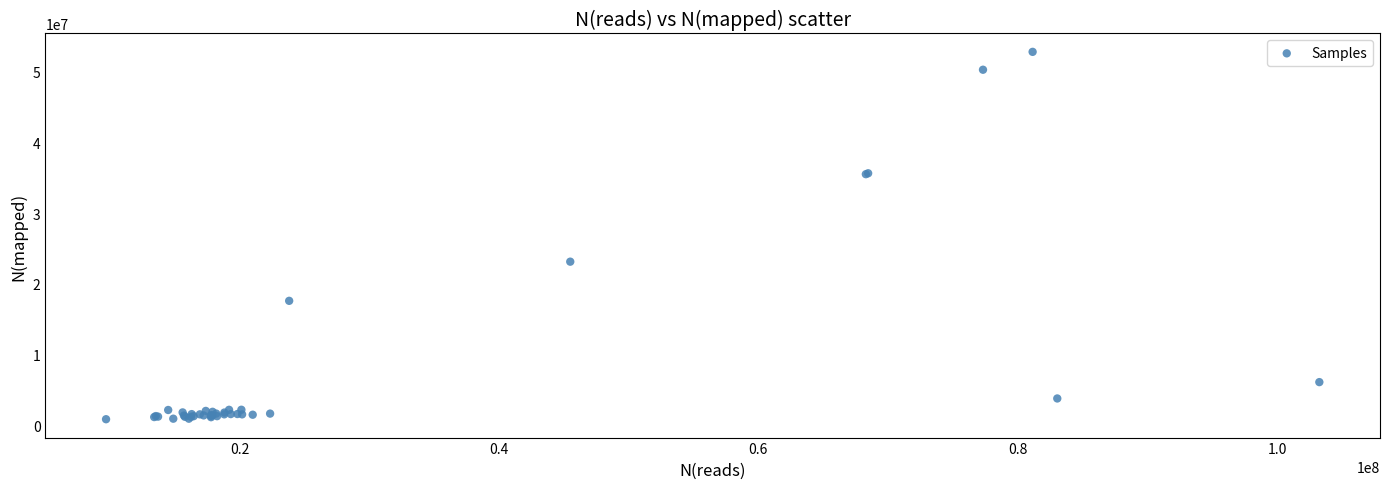

What Y value in the scatter plot is closest to 26847061?

23150678